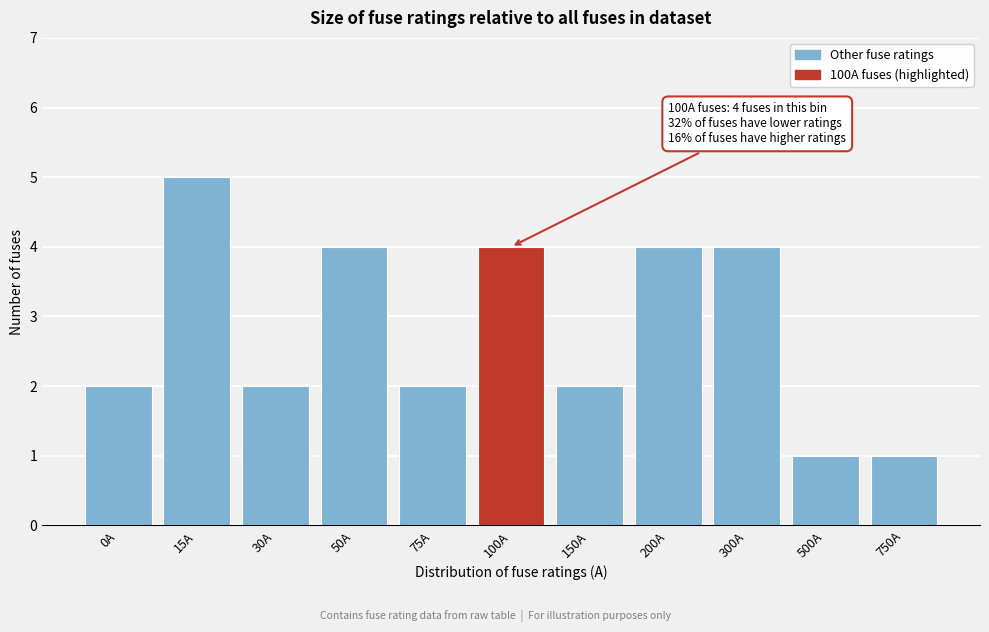

Reading right to left, extract all data points from this chart.

1	1	4	4	2	4	2	4	2	5	2